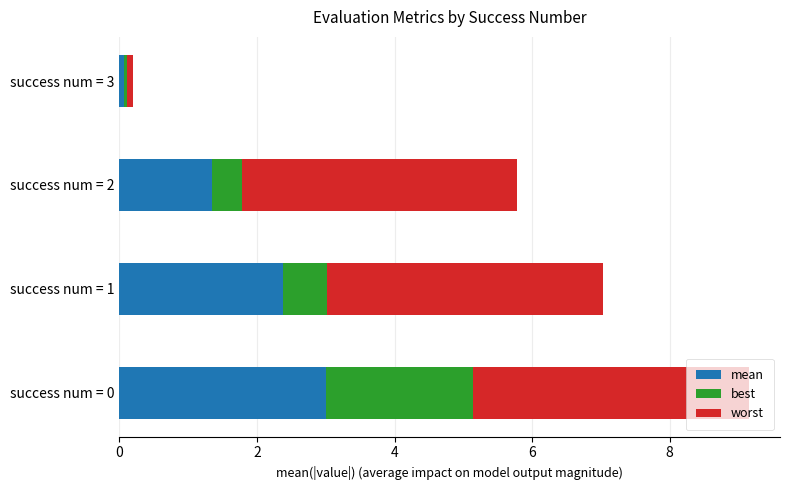

What is the maximum value for mean?

3.0